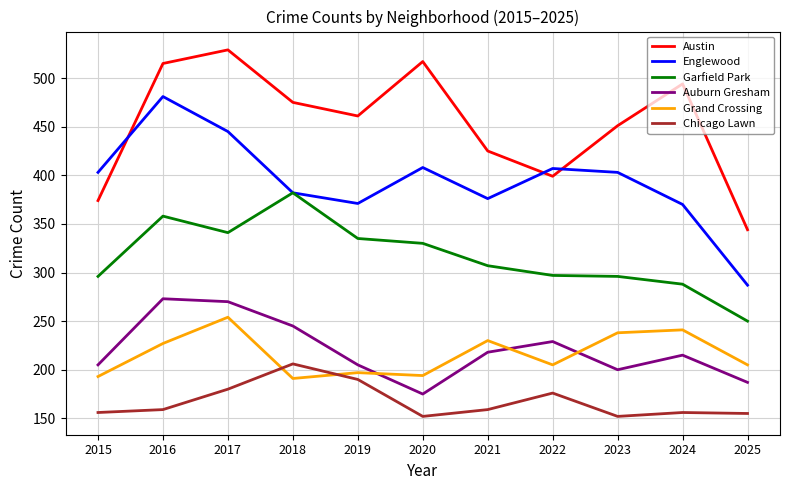

What is the sum of all Grand Crossing values?

2375